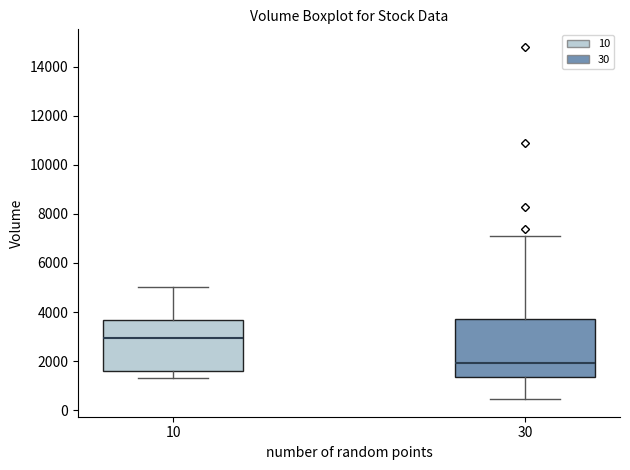

Which box has the lowest median line?

30